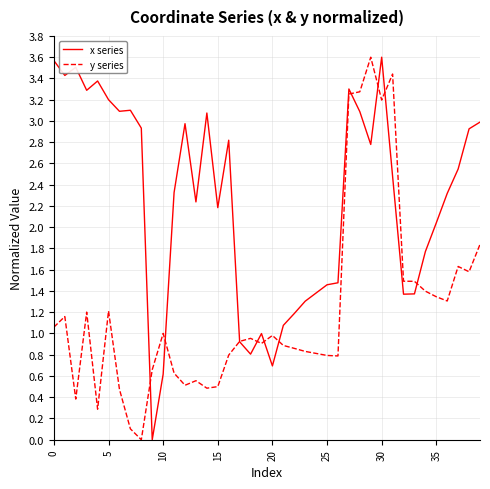

Rank the series by their average value, from highest to lowest.

x series, y series